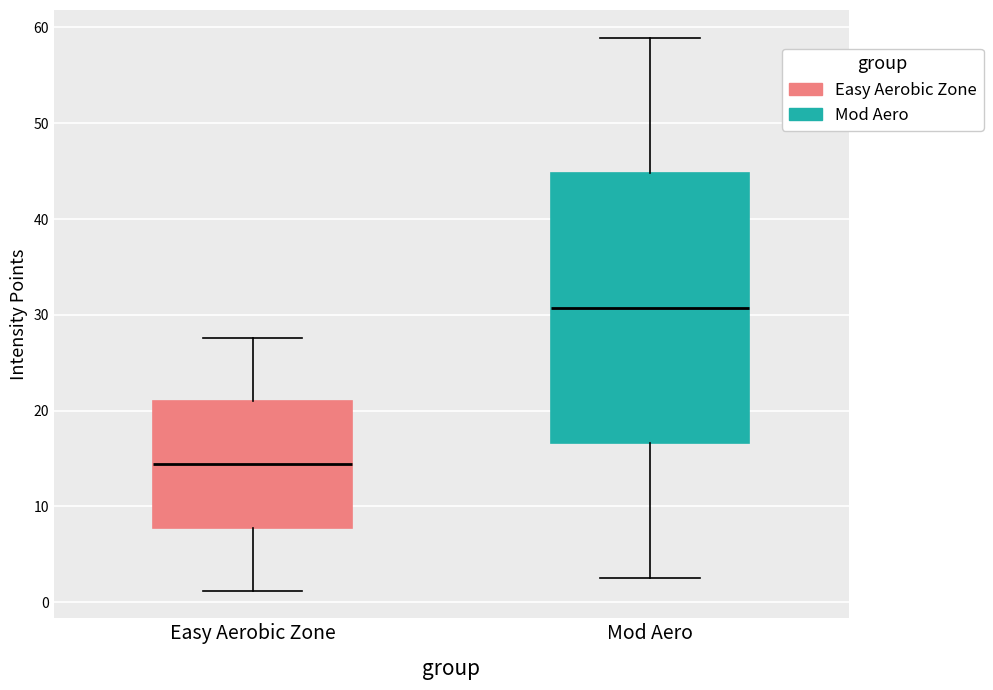

Reading left to right, read every box against the y-axis: the position of its median line, the range the box covers, and the ends of its whiskers. The values are not printed on the chart, so give them approximately, as read against the axis.

Easy Aerobic Zone: median 14, box 8 to 21, whiskers 1 to 28
Mod Aero: median 31, box 17 to 45, whiskers 3 to 59